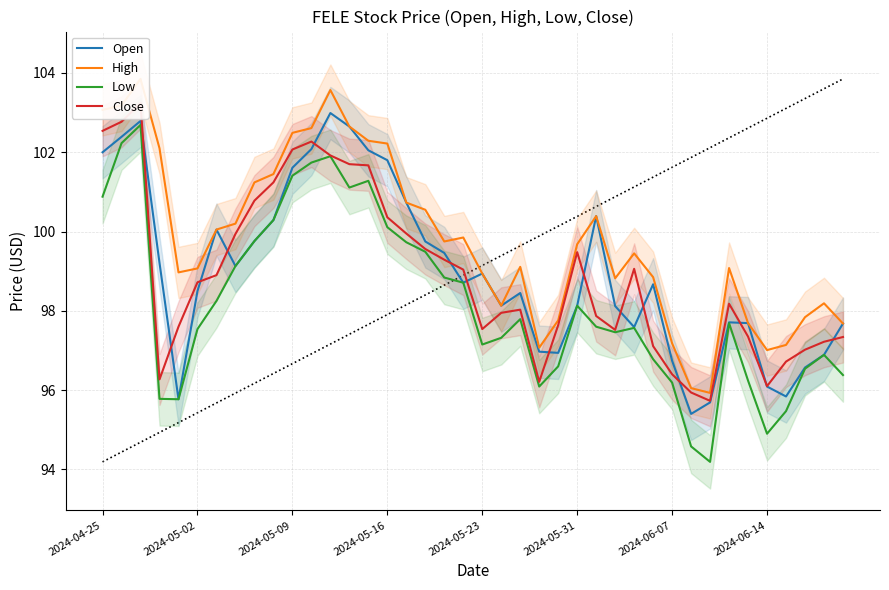

How many lines are shown in the chart?

4